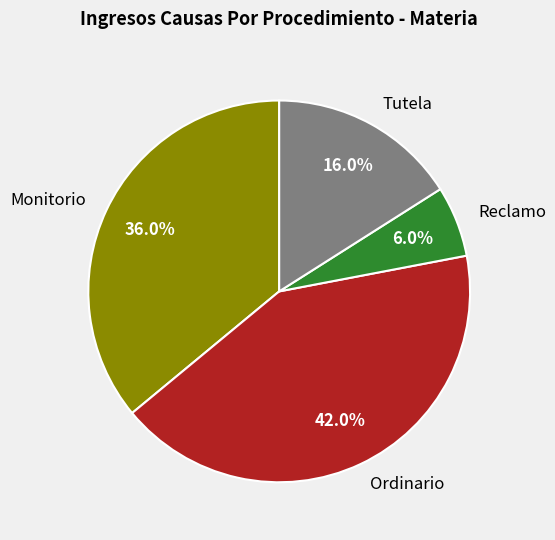

Between Monitorio and Tutela, which is larger?

Monitorio